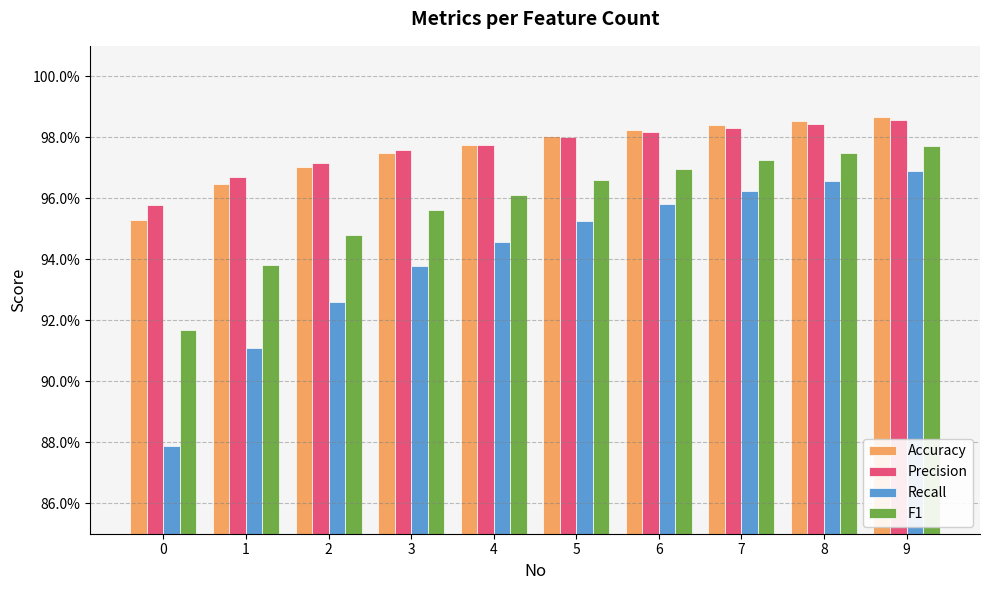

Are the bars grouped side by side (vs. stacked)?

Yes